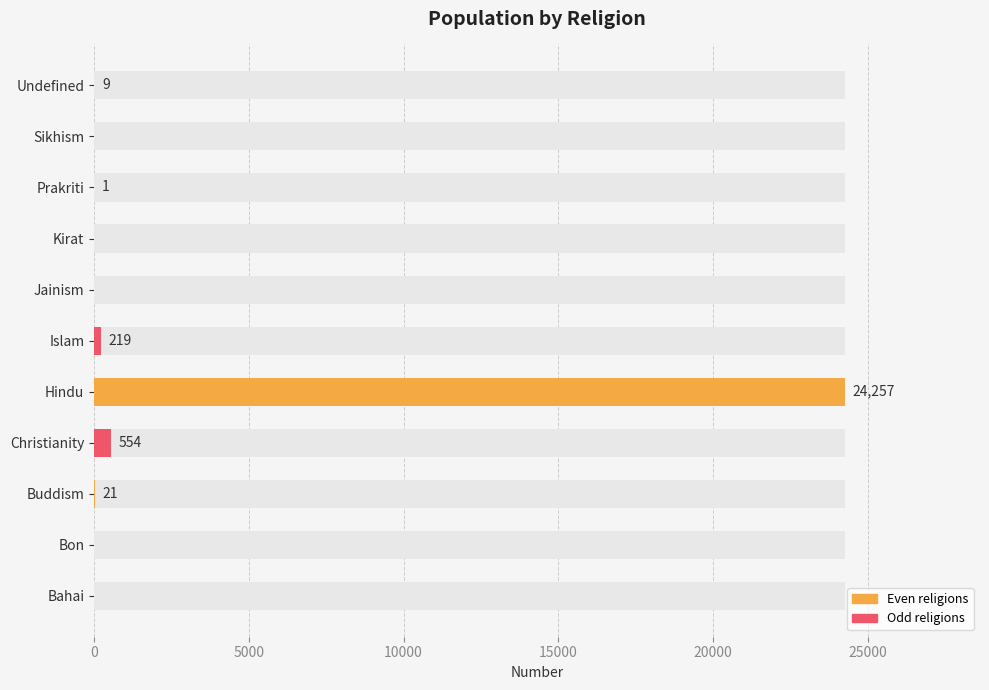

Are the bars grouped side by side (vs. stacked)?

No